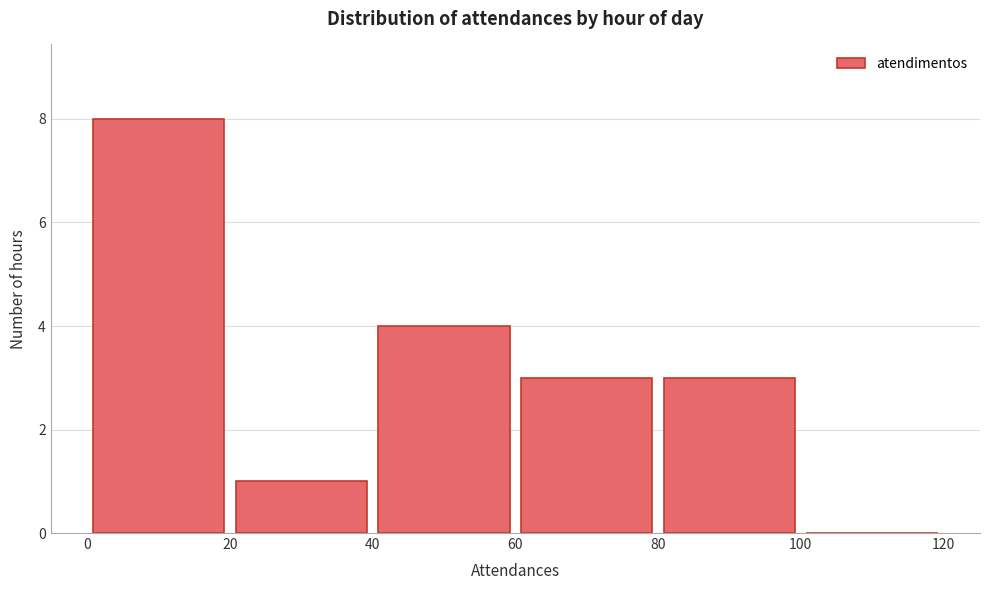

Reading left to right, transcribe this chart: for each bar, give the range it covers on the x-axis and its height. The values are not printed on the chart, so give them approximately, as read against the axis.

0 to 20: 8
20 to 40: 1
40 to 60: 4
60 to 80: 3
80 to 100: 3
100 to 120: 0